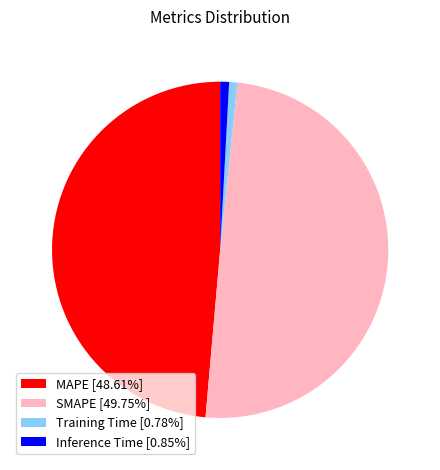

How many slices are in this pie chart?

4